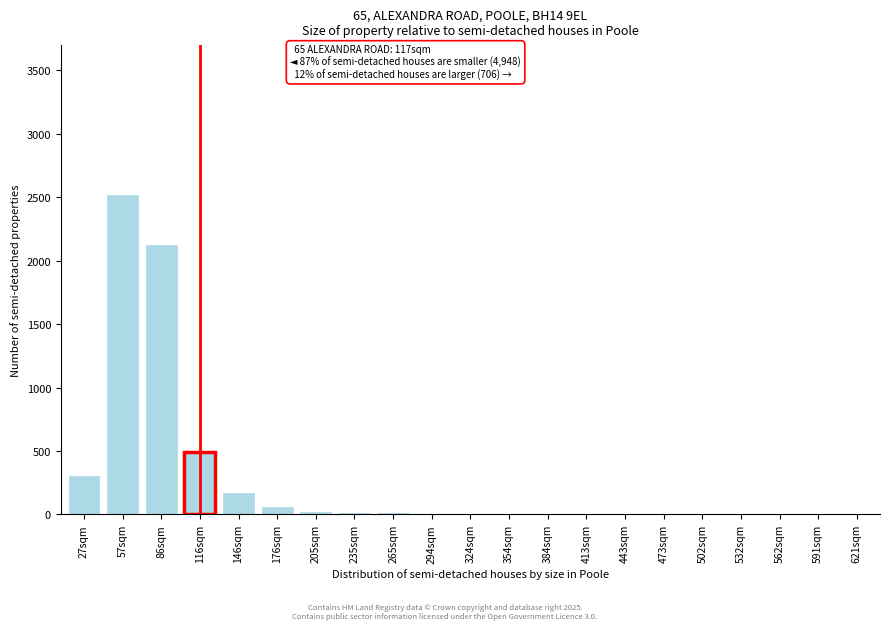

What is the sum of all values?

5718